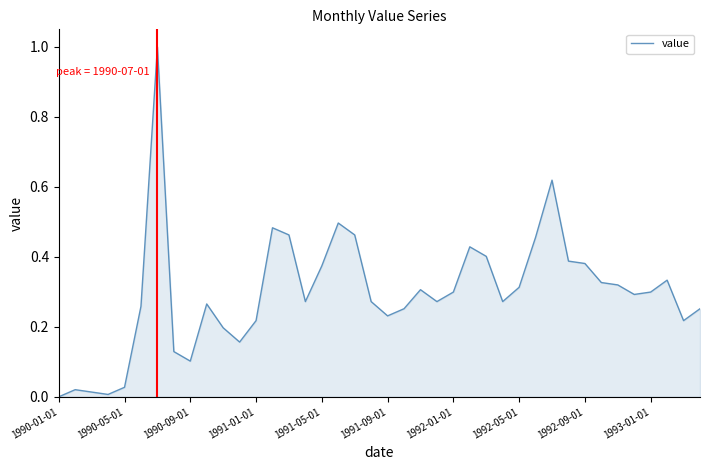

What is the maximum value shown in the chart?

1.0